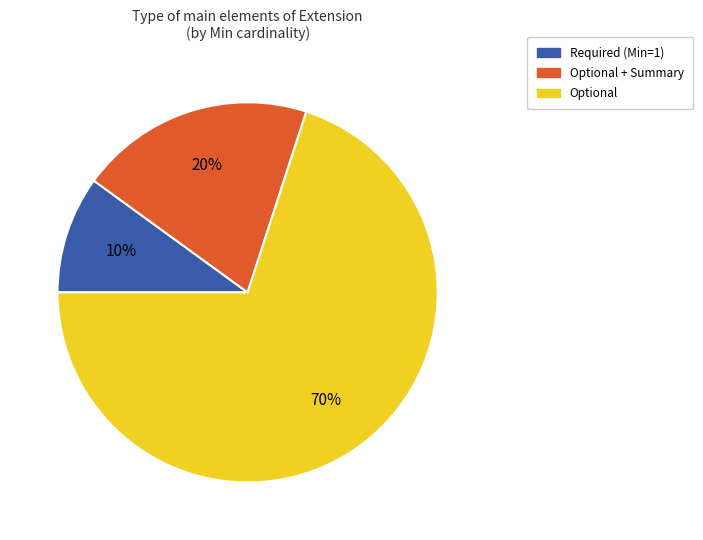

Which category has the smallest portion of the pie?

Required (Min=1)